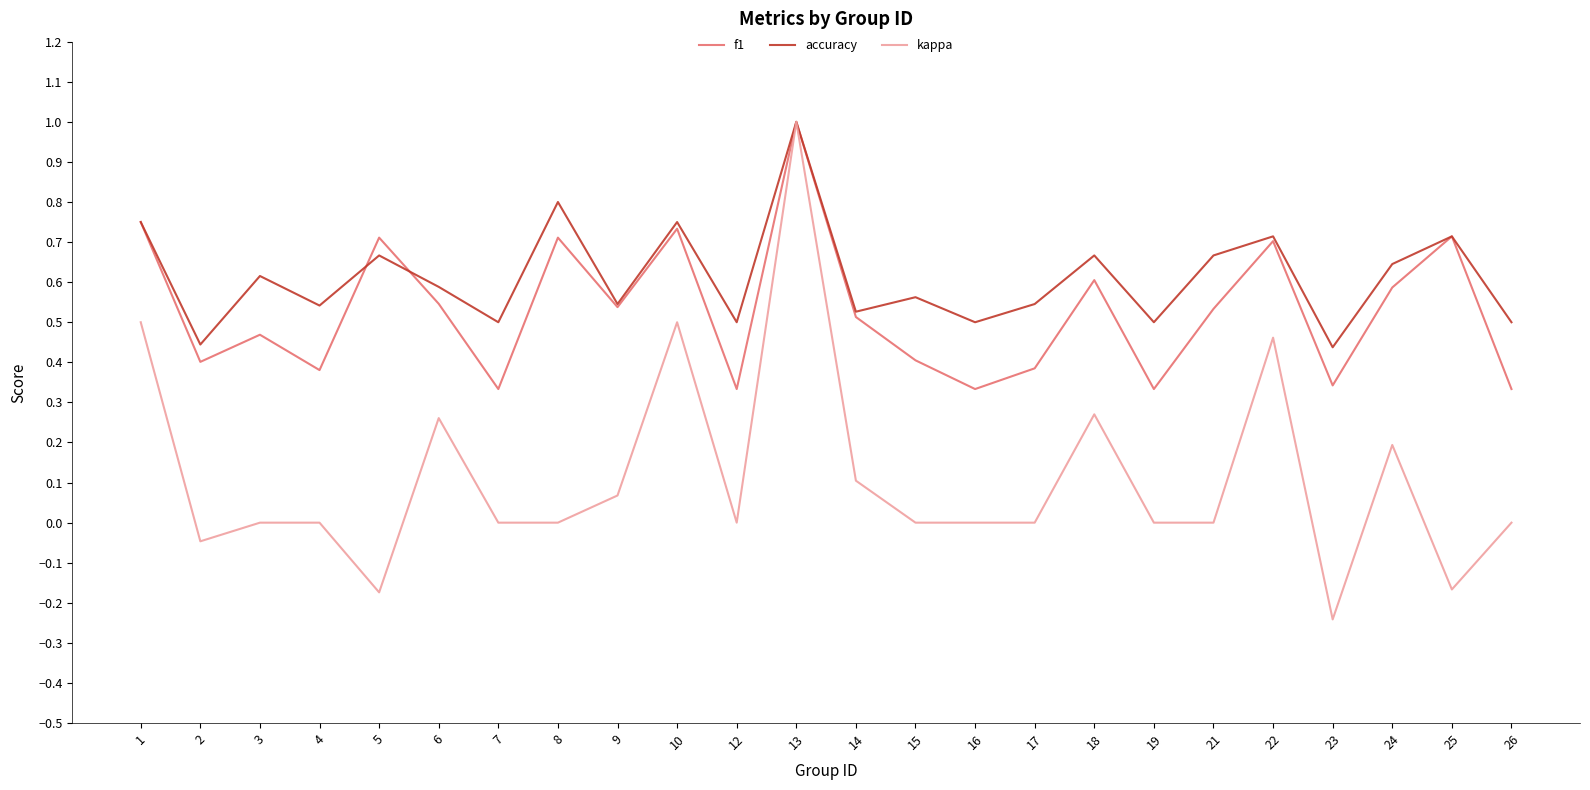

Rank the series by their average value, from highest to lowest.

accuracy, f1, kappa